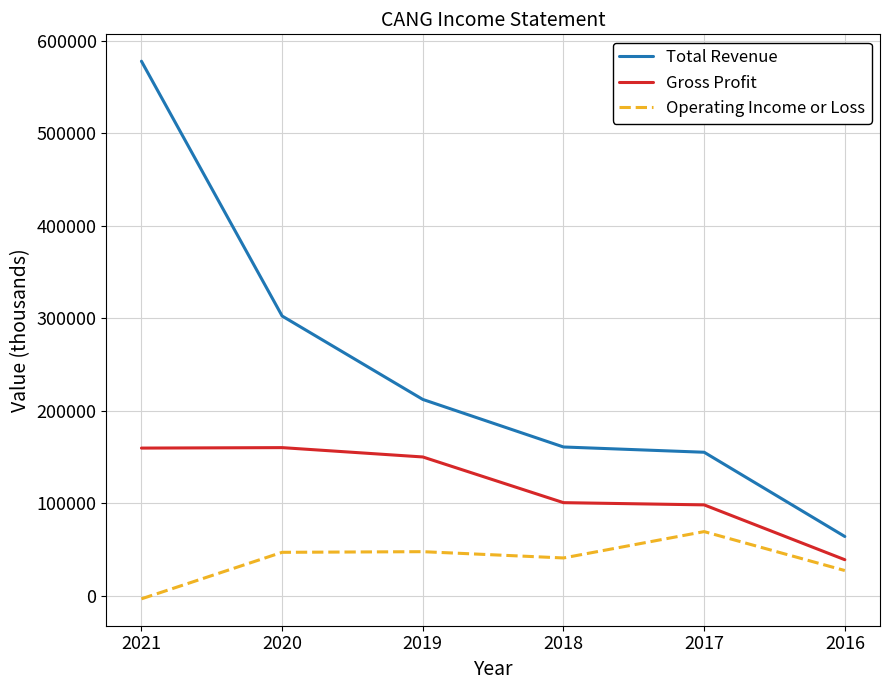

The Gross Profit series shows 150000 at 2019. True or false?

True